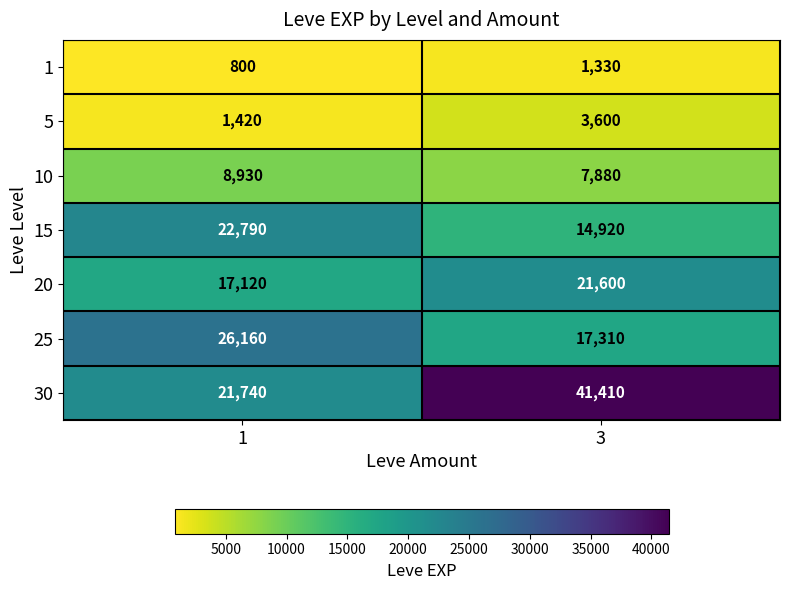

Which series changed the most between 1 and 3?

30